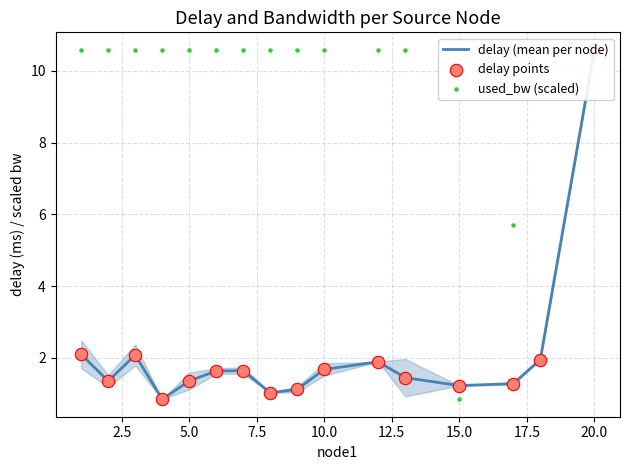

Which series contains the highest Y value?

delay (mean per node)